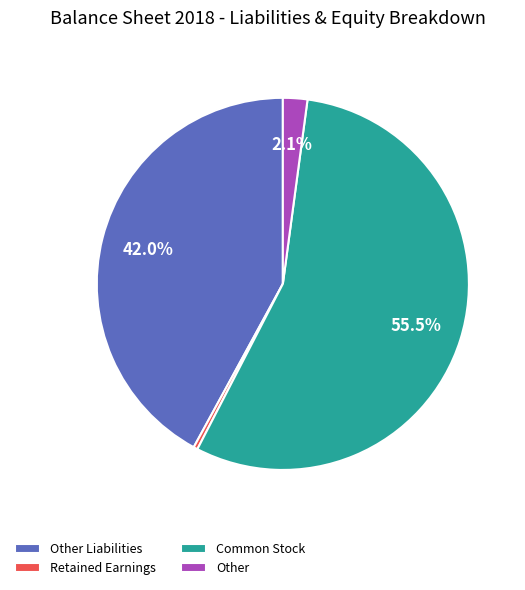

What portion of the pie excludes Common Stock?

44.5%